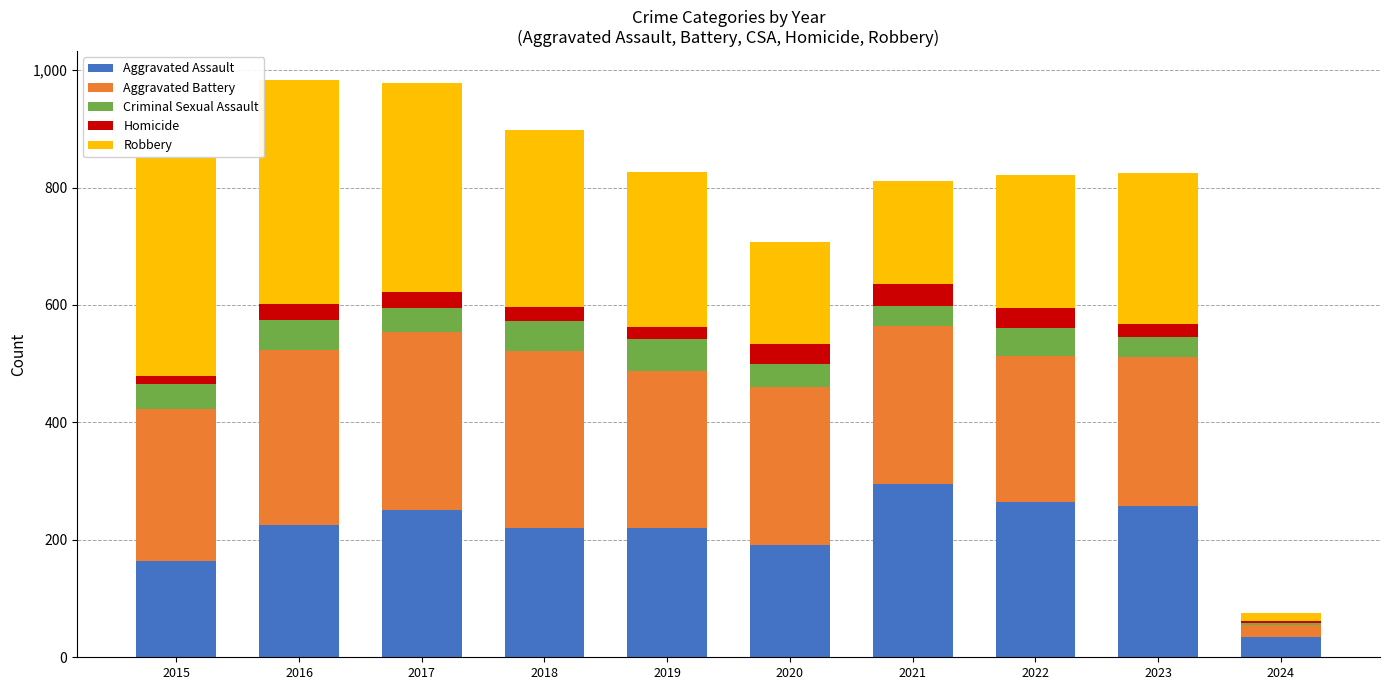

The Aggravated Assault series shows 151 at 2023. True or false?

False